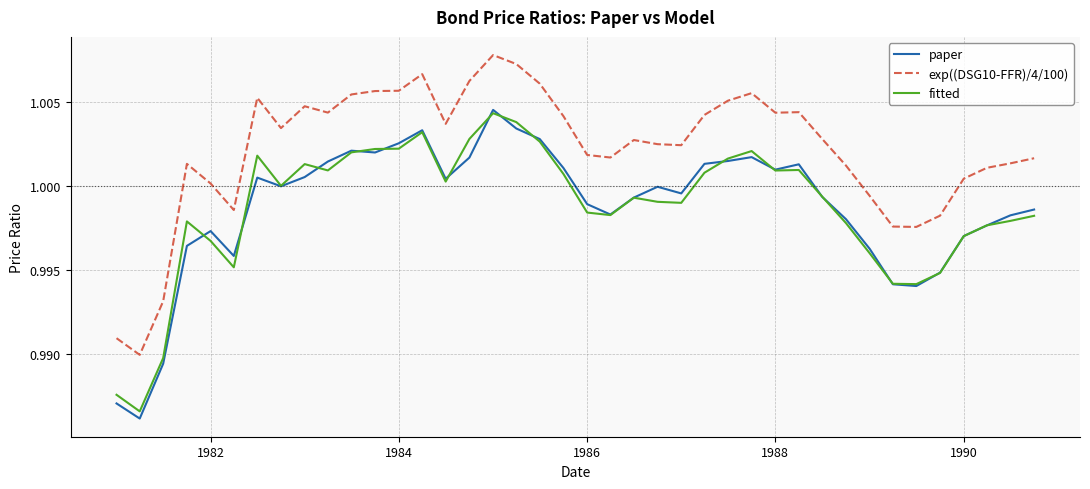

True or false: paper and exp((DSG10-FFR)/4/100) intersect in this chart.

False